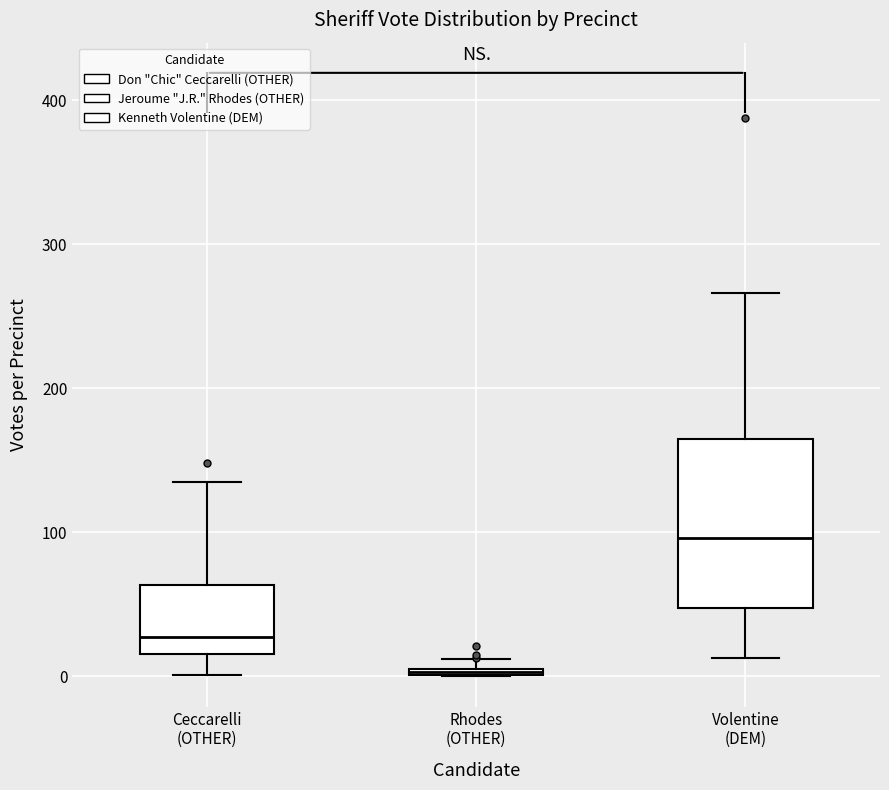

Which box's median line is the highest?

Volentine (DEM)